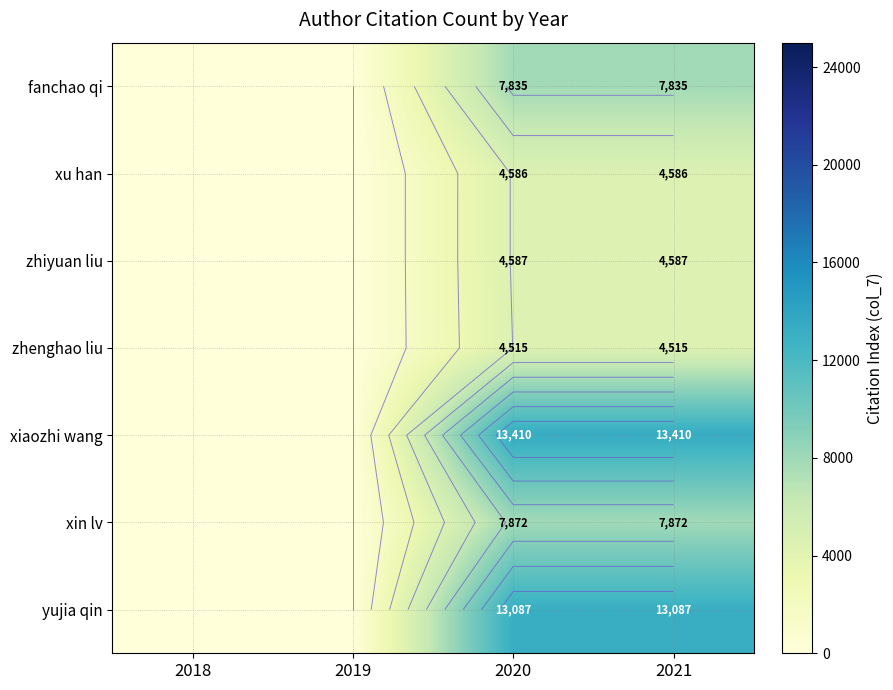

How many data points in yujia qin are less than 13087?

2